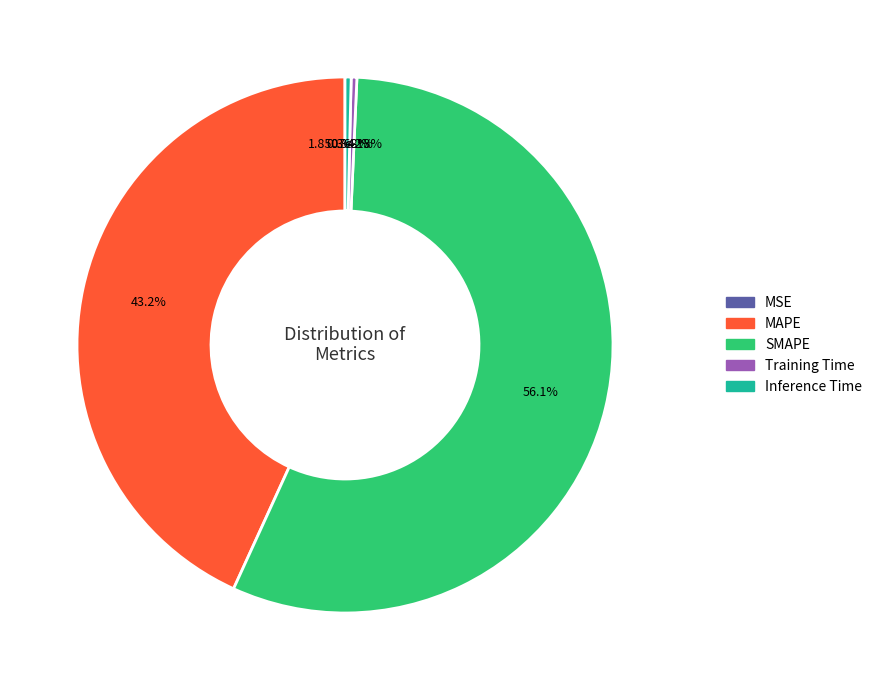

Count the number of slices in the pie.

5